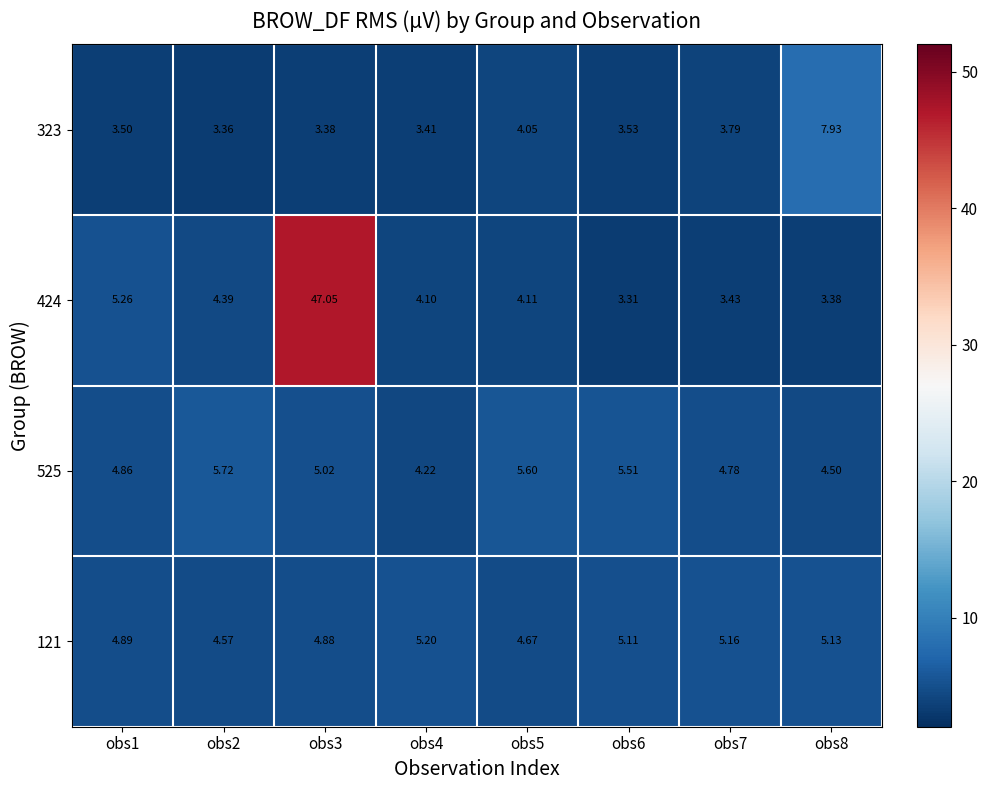

Is the value of 525 at obs6 greater than the value of 424 at obs4?

Yes